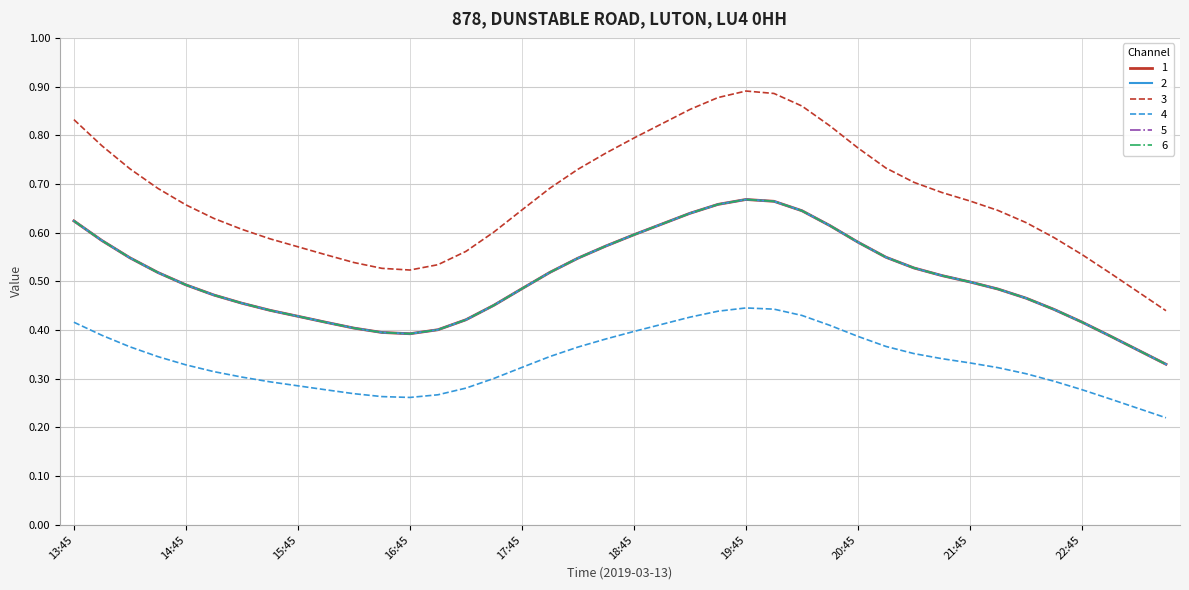

What is the maximum value for 2?

0.7